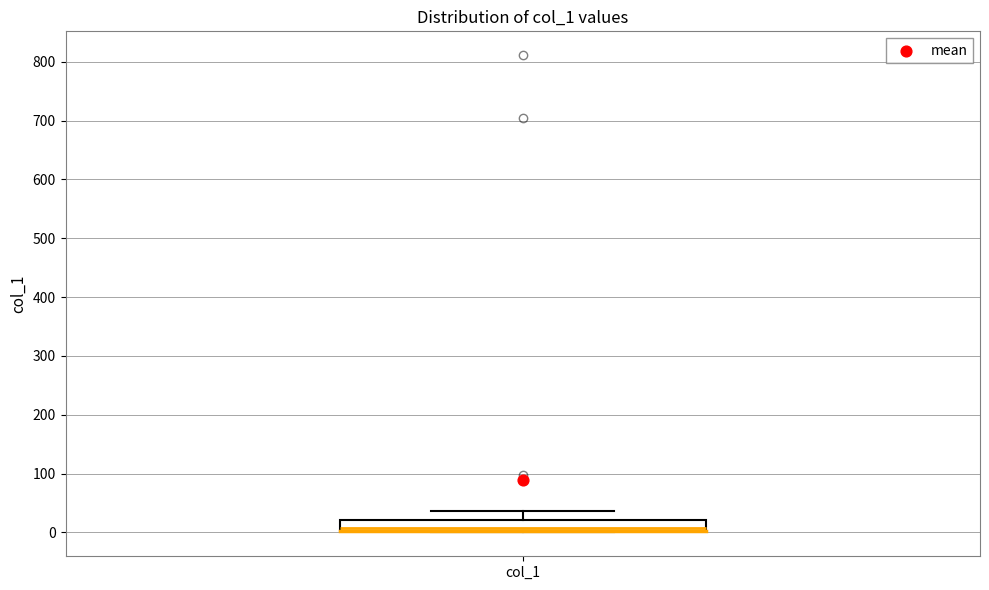

Where does the upper whisker of the box for col_1 end on the y-axis? The values are not printed on the chart, so give them approximately, as read against the axis.

40